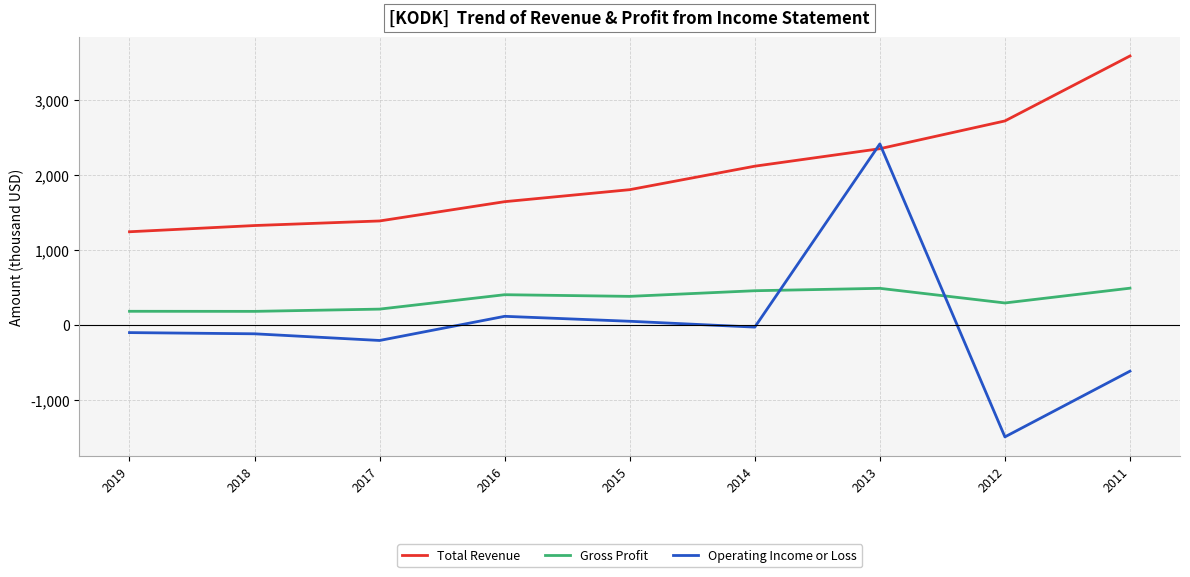

What are all the series names shown in the legend?

Total Revenue, Gross Profit, Operating Income or Loss